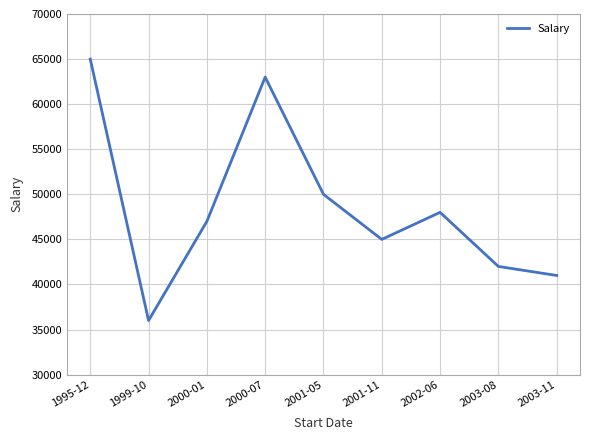

How many values are below 47000?

4